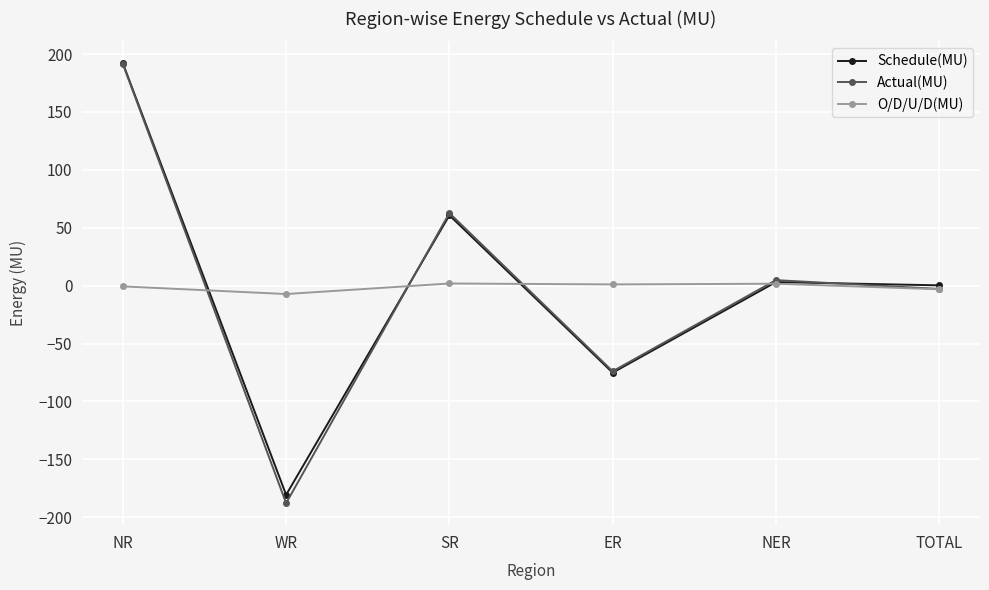

At which category is the sum across all series the highest?

NR